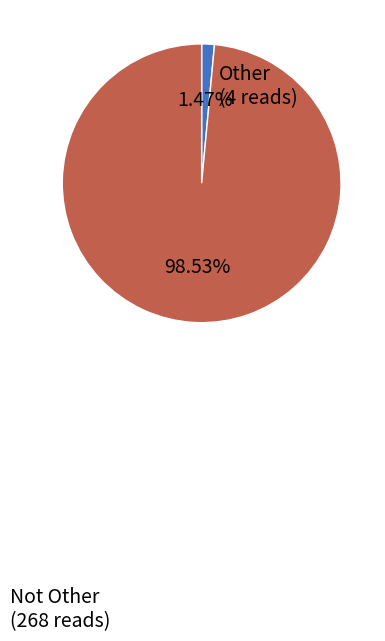

How many segments does this pie chart have?

2